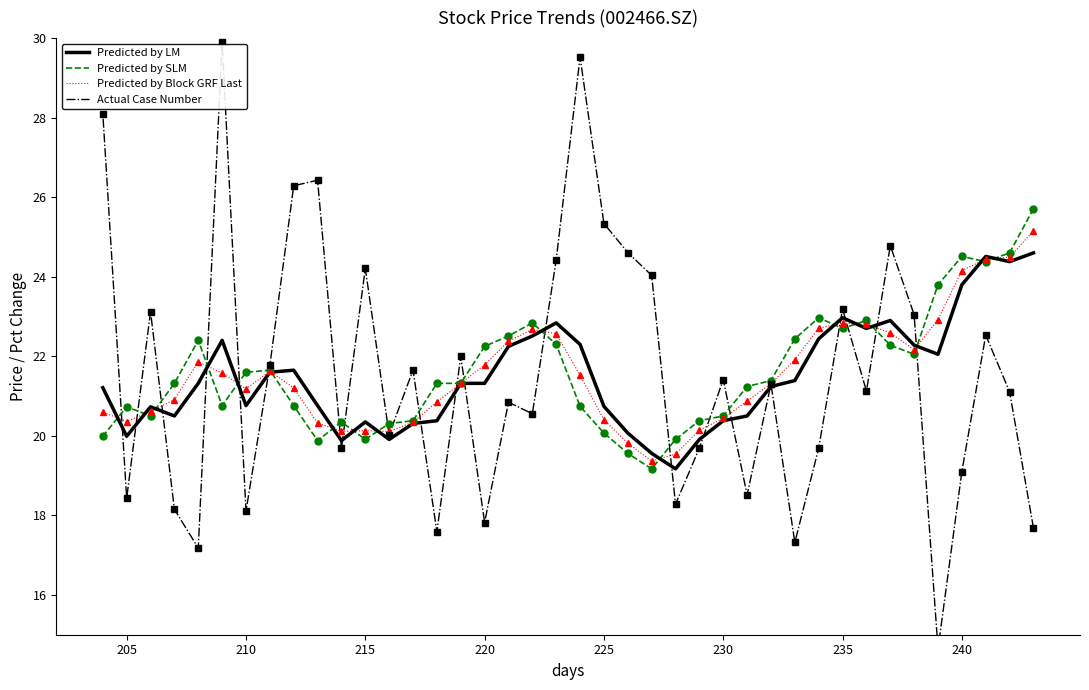

How many times do Actual Case Number and Predicted by Block GRF Last cross each other?

21